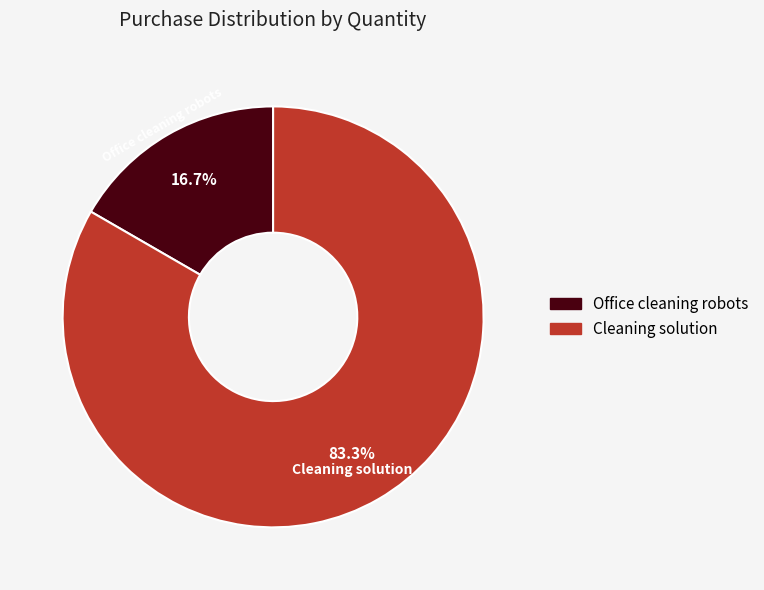

Which has a higher value, Office cleaning robots or Cleaning solution?

Cleaning solution